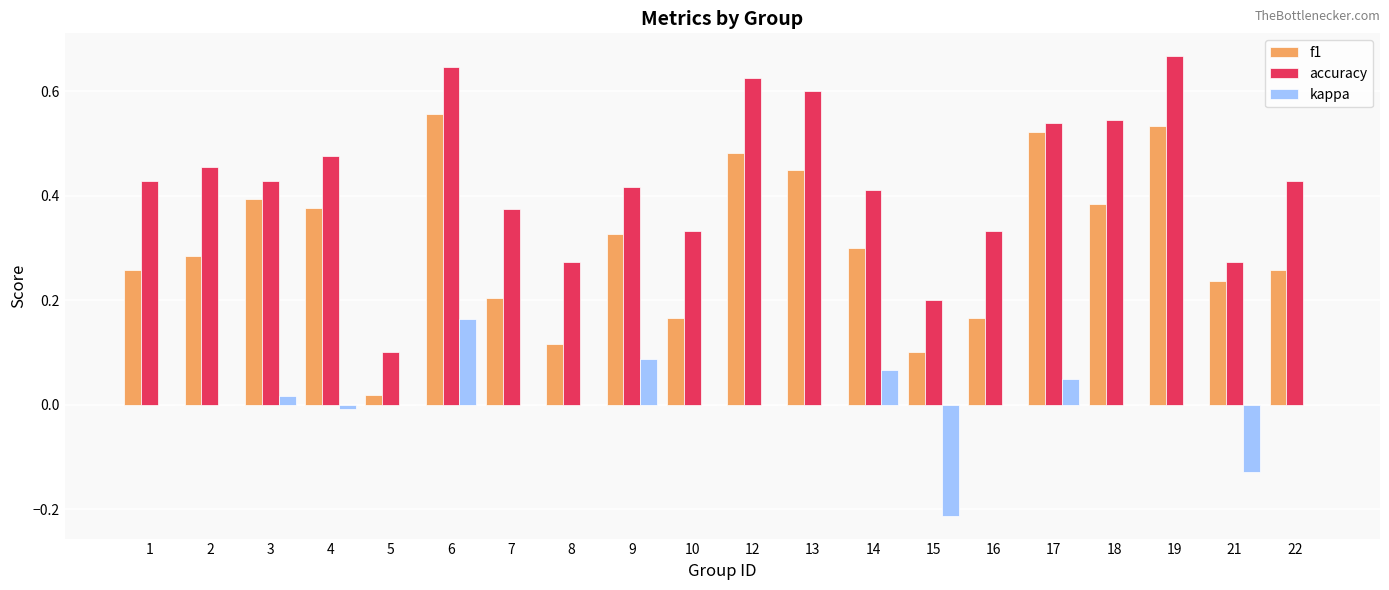

What is the sum of all f1 values?

6.1